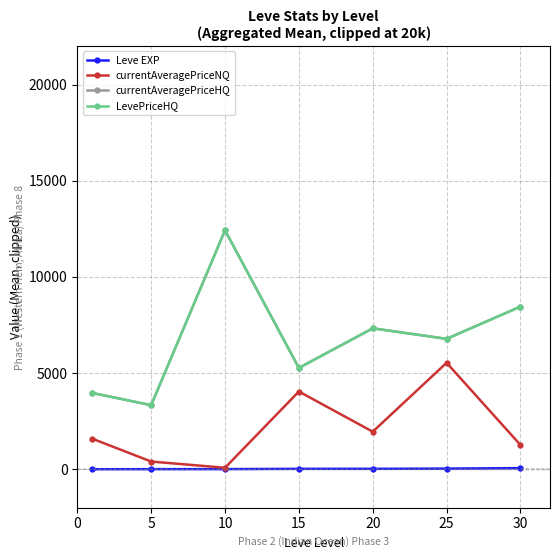

What is the value of the LevePriceHQ point at the 4th from the left?

5270.6